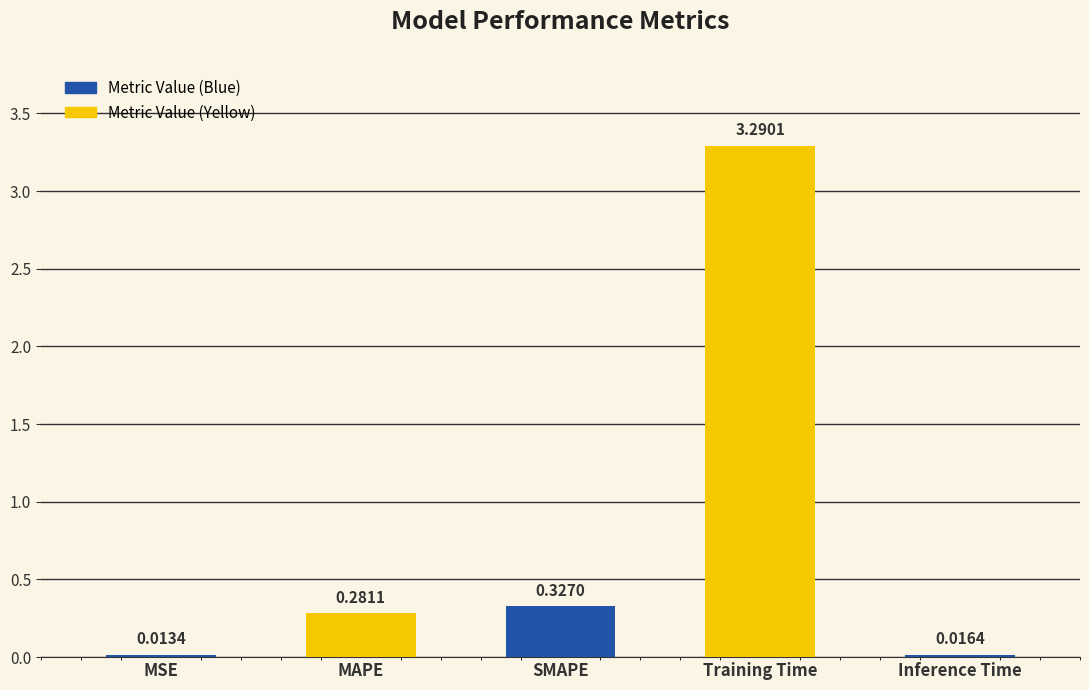

What is the difference between the maximum and second lowest values?

3.3